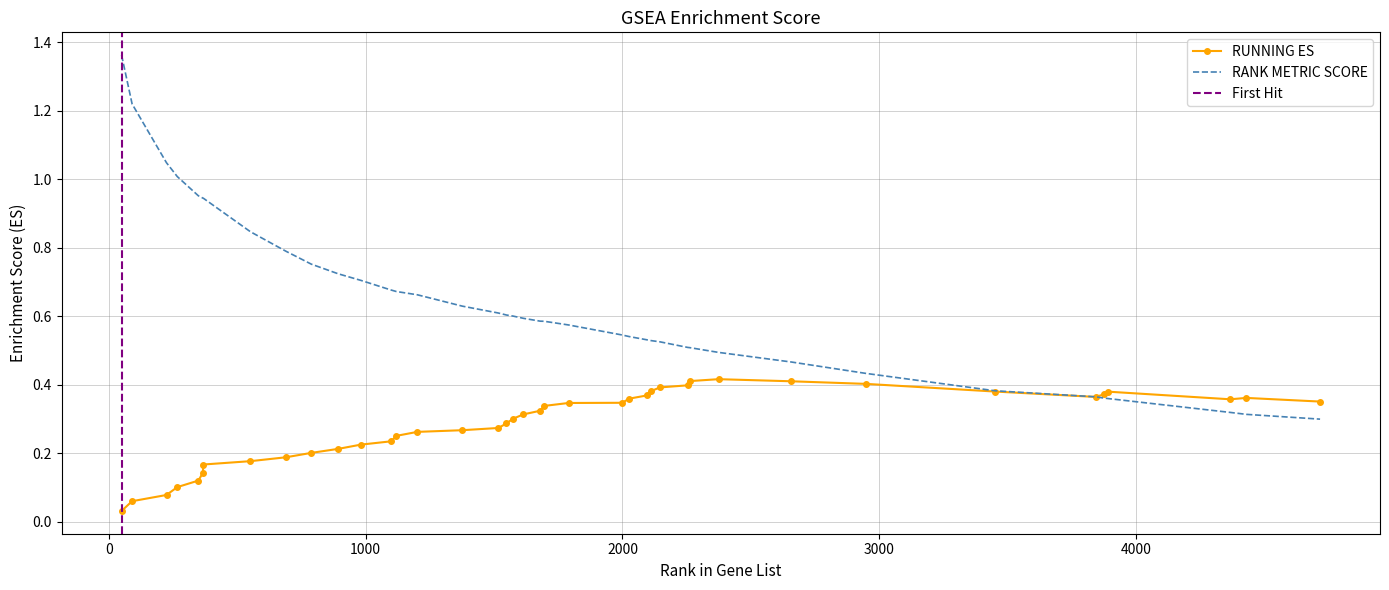

Reading right to left, extract all data points from this chart.

RUNNING ES: 0.4	0.4	0.4	0.4	0.4	0.4	0.4	0.4	0.4	0.4	0.4	0.4	0.4	0.4	0.4	0.4	0.3	0.3	0.3	0.3	0.3	0.3	0.3	0.3	0.3	0.3	0.3	0.2	0.2	0.2	0.2	0.2	0.2	0.2	0.1	0.1	0.1	0.1	0.1	0.0
RANK METRIC SCORE: 0.3	0.3	0.3	0.4	0.4	0.4	0.4	0.4	0.5	0.5	0.5	0.5	0.5	0.5	0.5	0.5	0.5	0.6	0.6	0.6	0.6	0.6	0.6	0.6	0.6	0.7	0.7	0.7	0.7	0.7	0.8	0.8	0.8	0.9	0.9	1.0	1.0	1.0	1.2	1.4